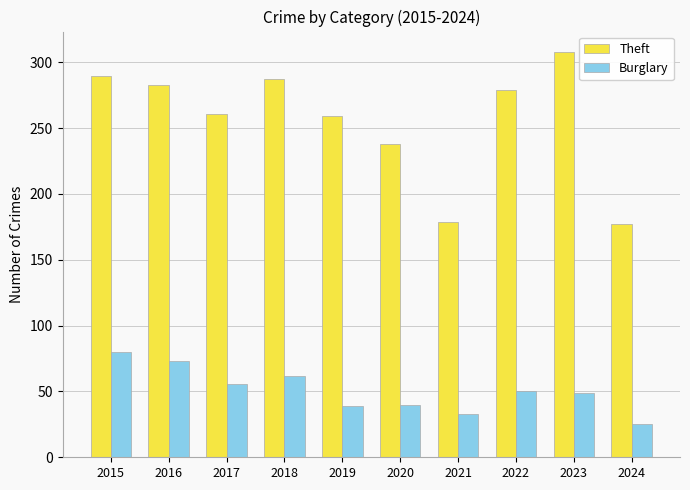

What is the value of the Burglary bar at the 6th from the left?

40